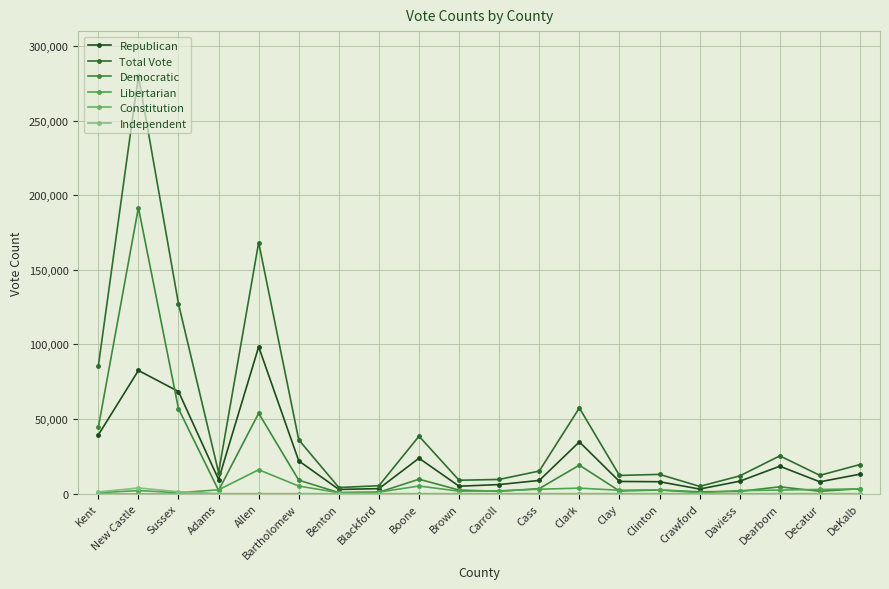

What is the approximate value of Libertarian at Benton?

614